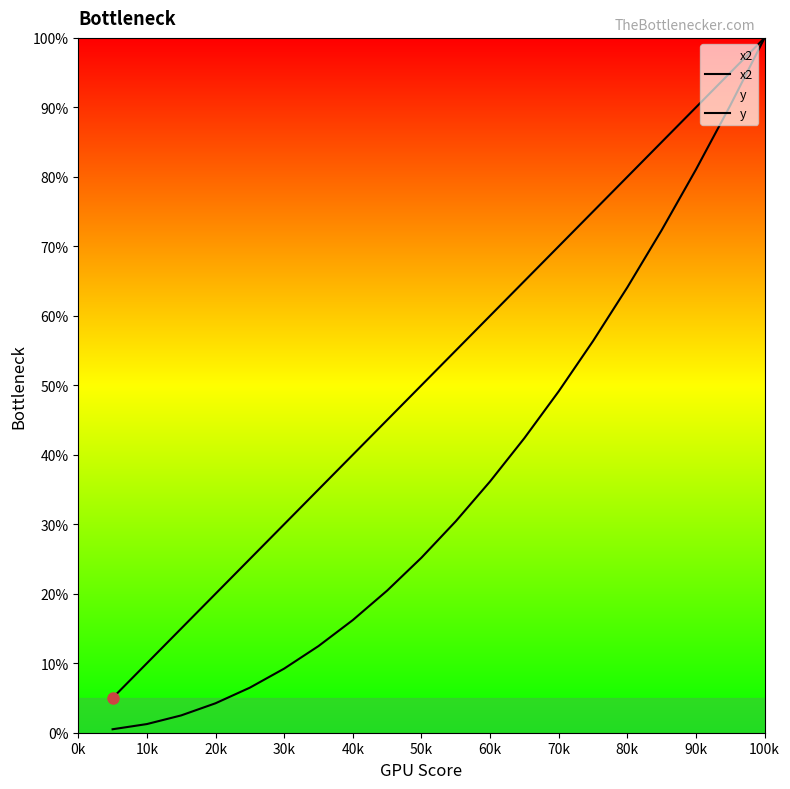

What is the sum of all y values?

720.7